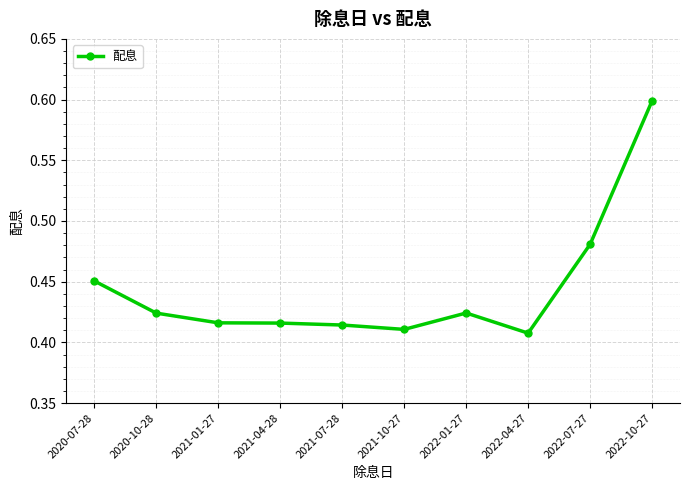

What is the change in value from 2022-04-27 to 2022-10-27?

+0.2